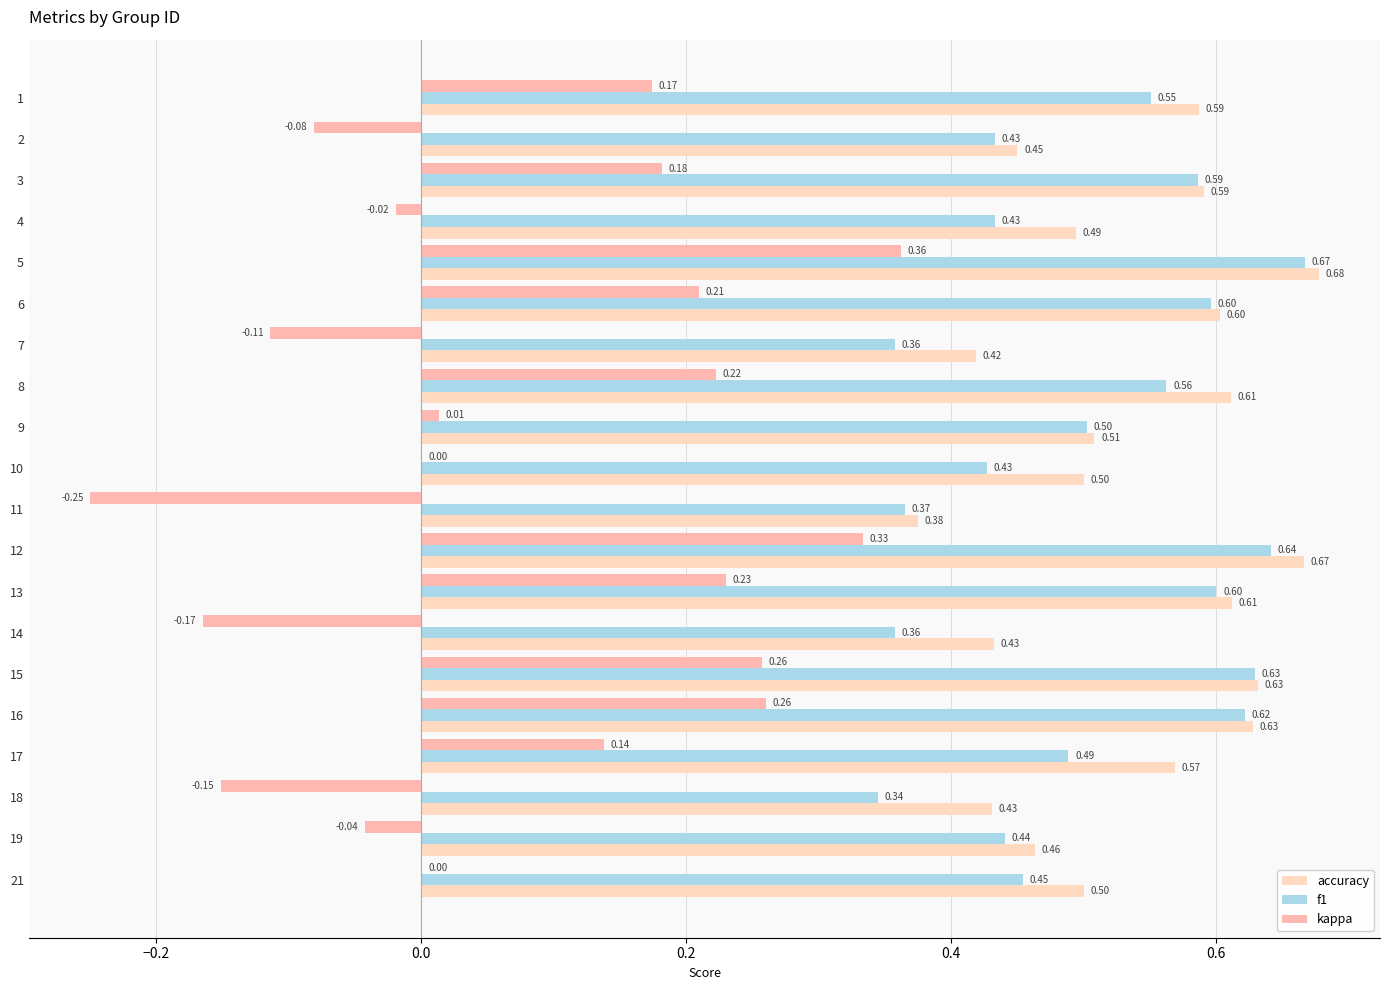

How many categories are shown in the chart?

20